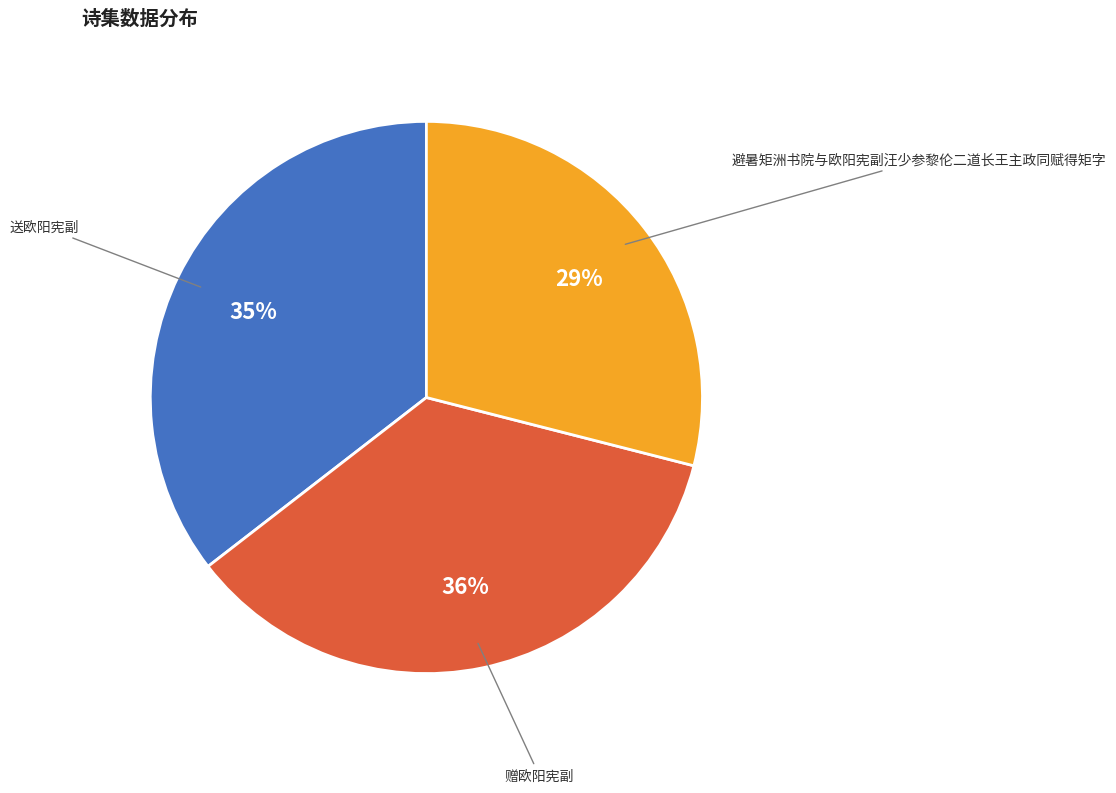

Approximately how many times larger is the value at 送欧阳宪副 compared to 避暑矩洲书院与欧阳宪副汪少参黎伦二道长王主政同赋得矩字?

1.2